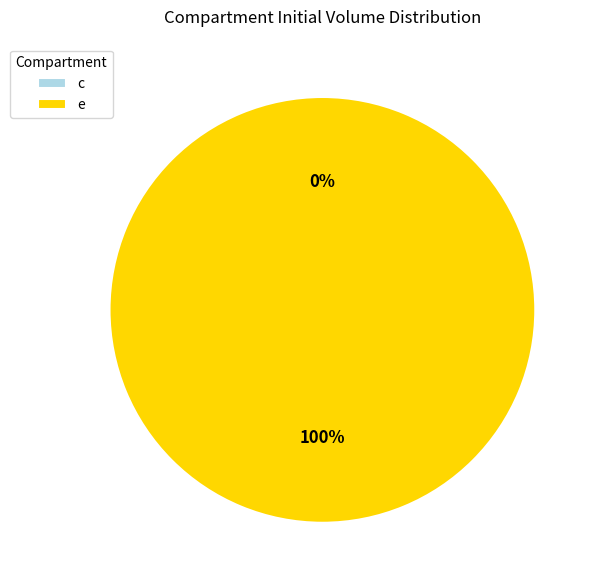

To the nearest percent, what is the combined percentage of e and c?

100%